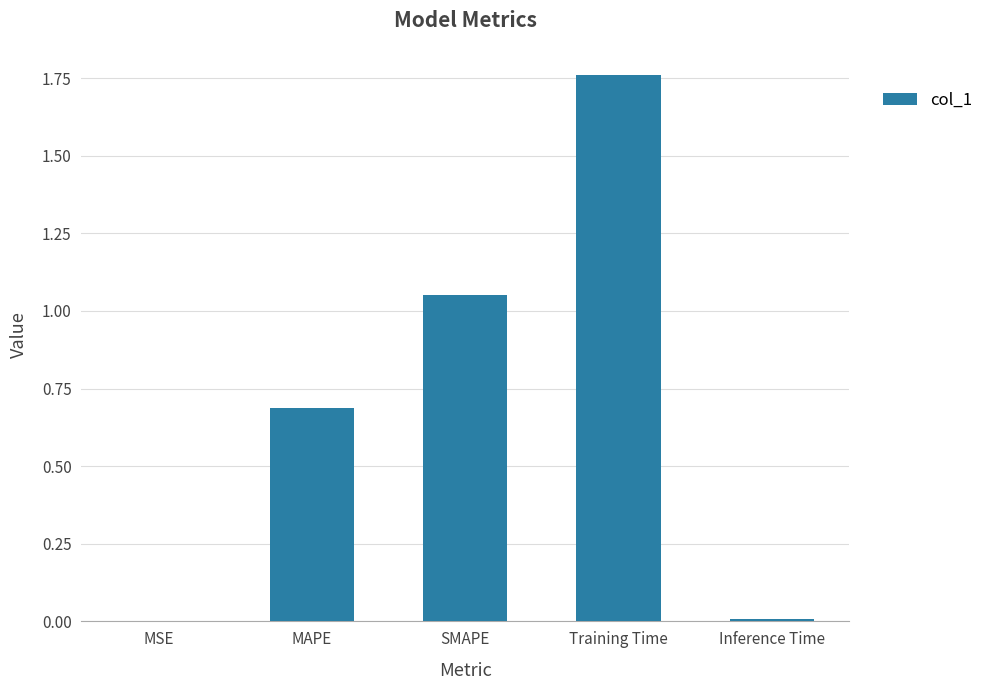

How many distinct data groups are displayed?

1